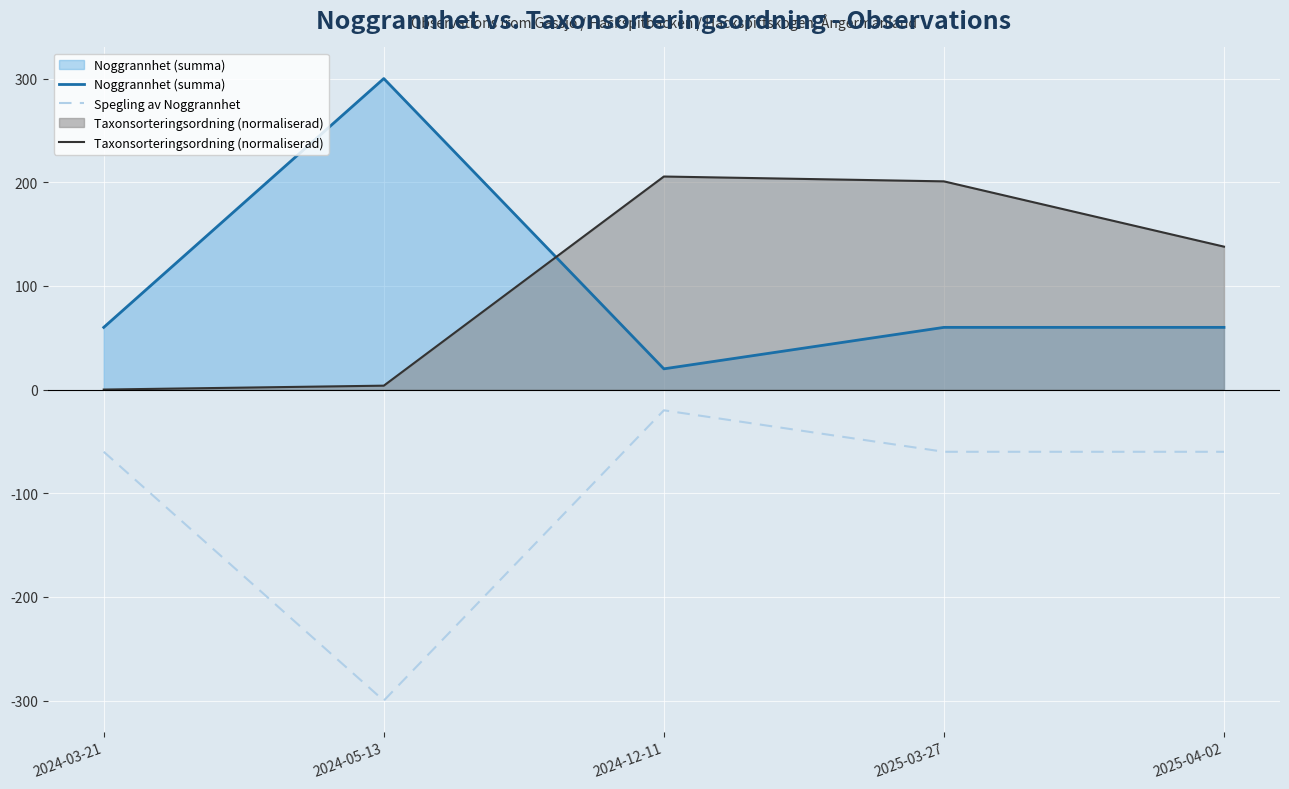

The Spegling av Noggrannhet series shows -102.0 at 2025-04-02. True or false?

False